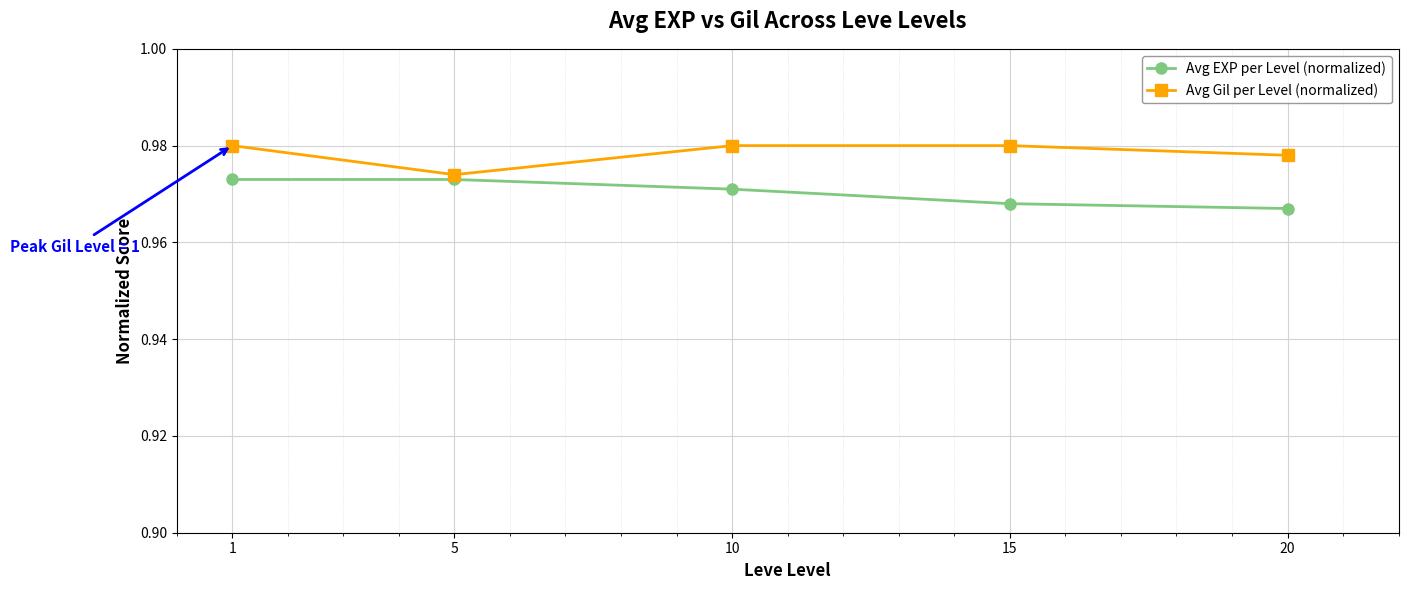

Rank the series by their average value, from lowest to highest.

Avg EXP per Level (normalized), Avg Gil per Level (normalized)